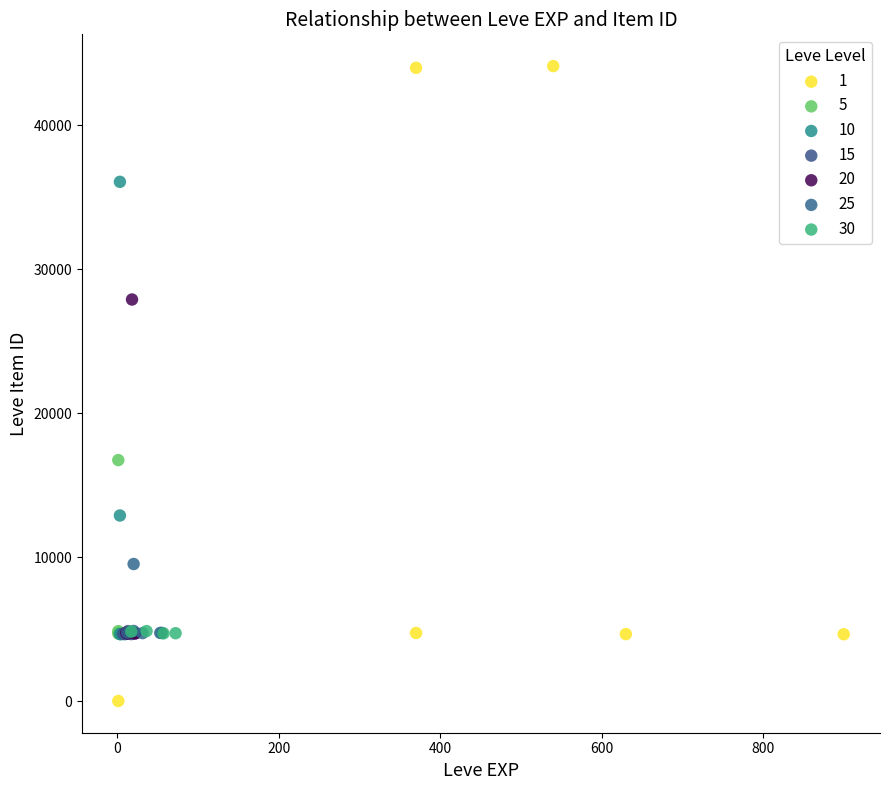

Which series contains the highest Y value?

1